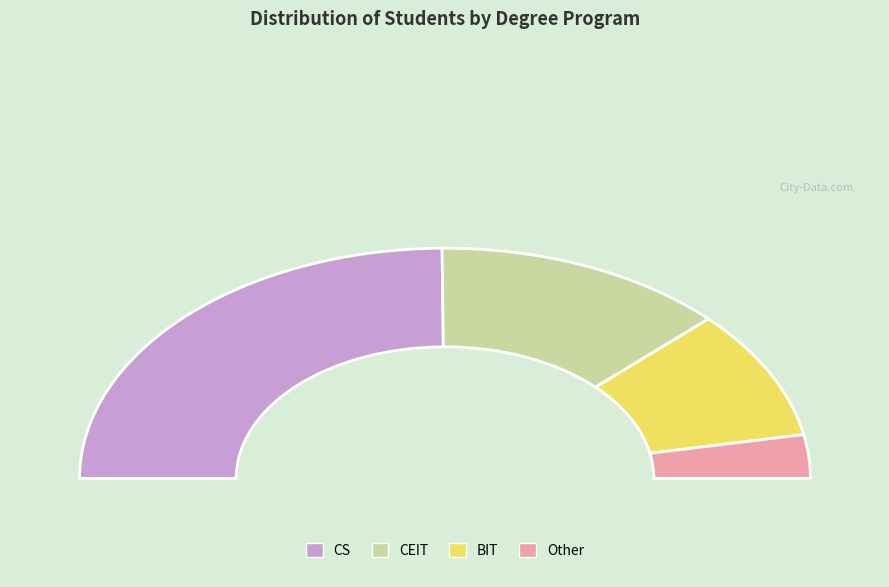

How much of the chart is everything except Other?

93.9%